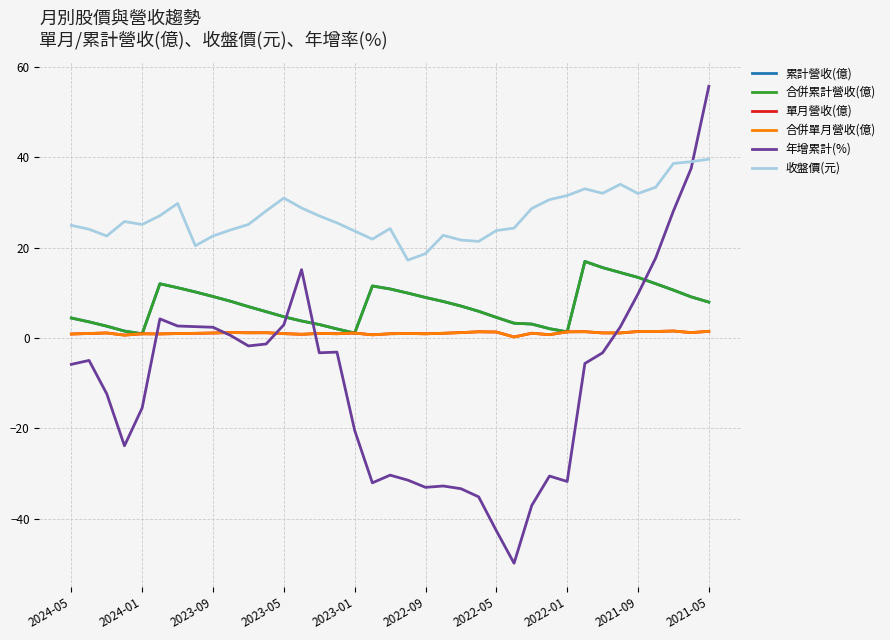

Does the chart have visible grid lines?

Yes